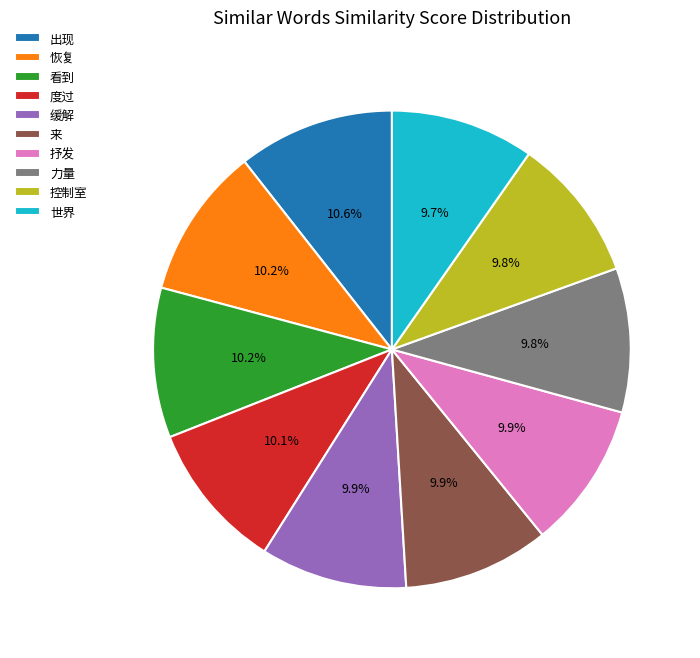

What percentage do 抒发 and 力量 together represent?

19.7%